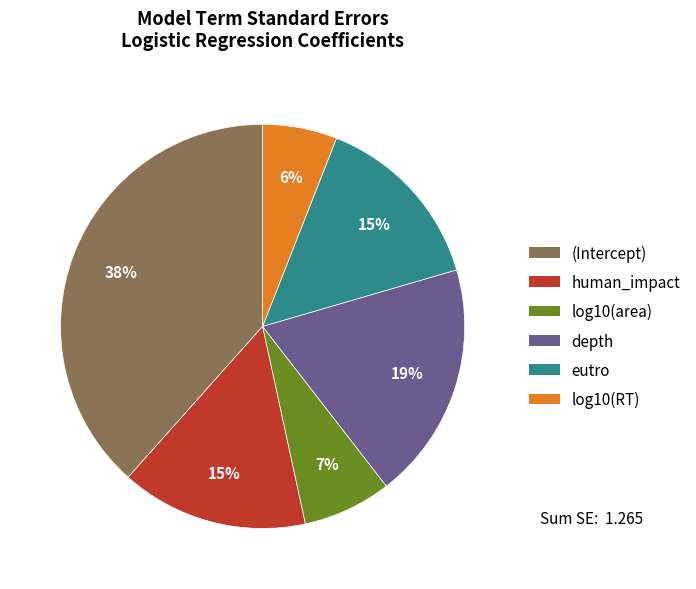

Count the number of slices in the pie.

6